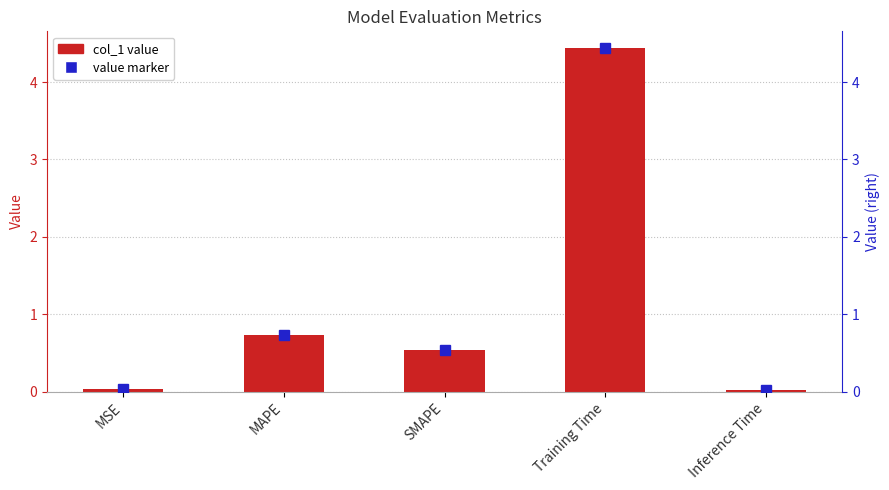

At how many categories does at least one series exceed 1?

1